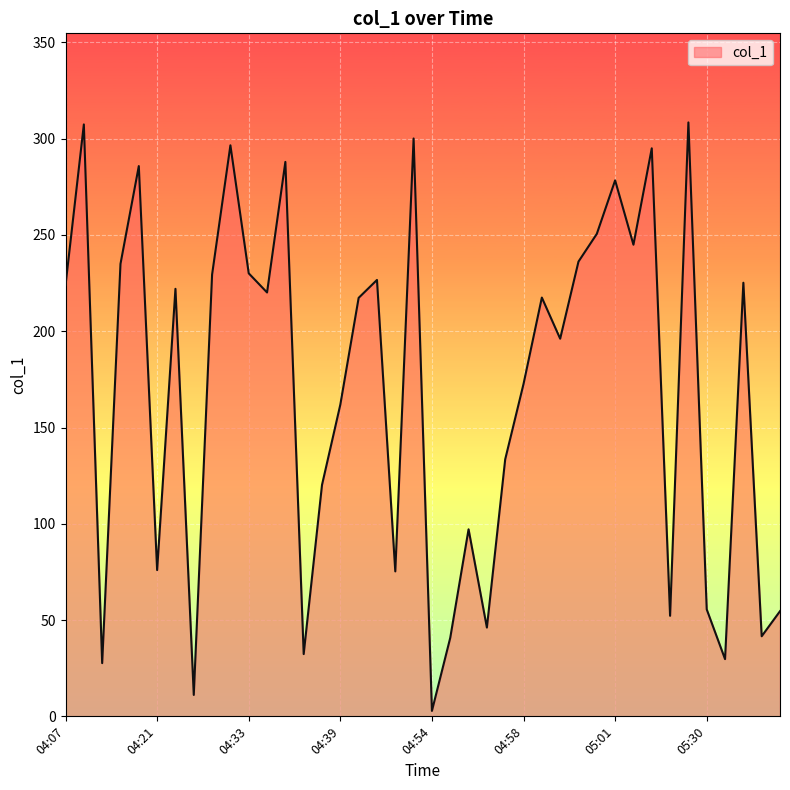

How many interior local peaks (higher than both neighbors) does the data have?

13